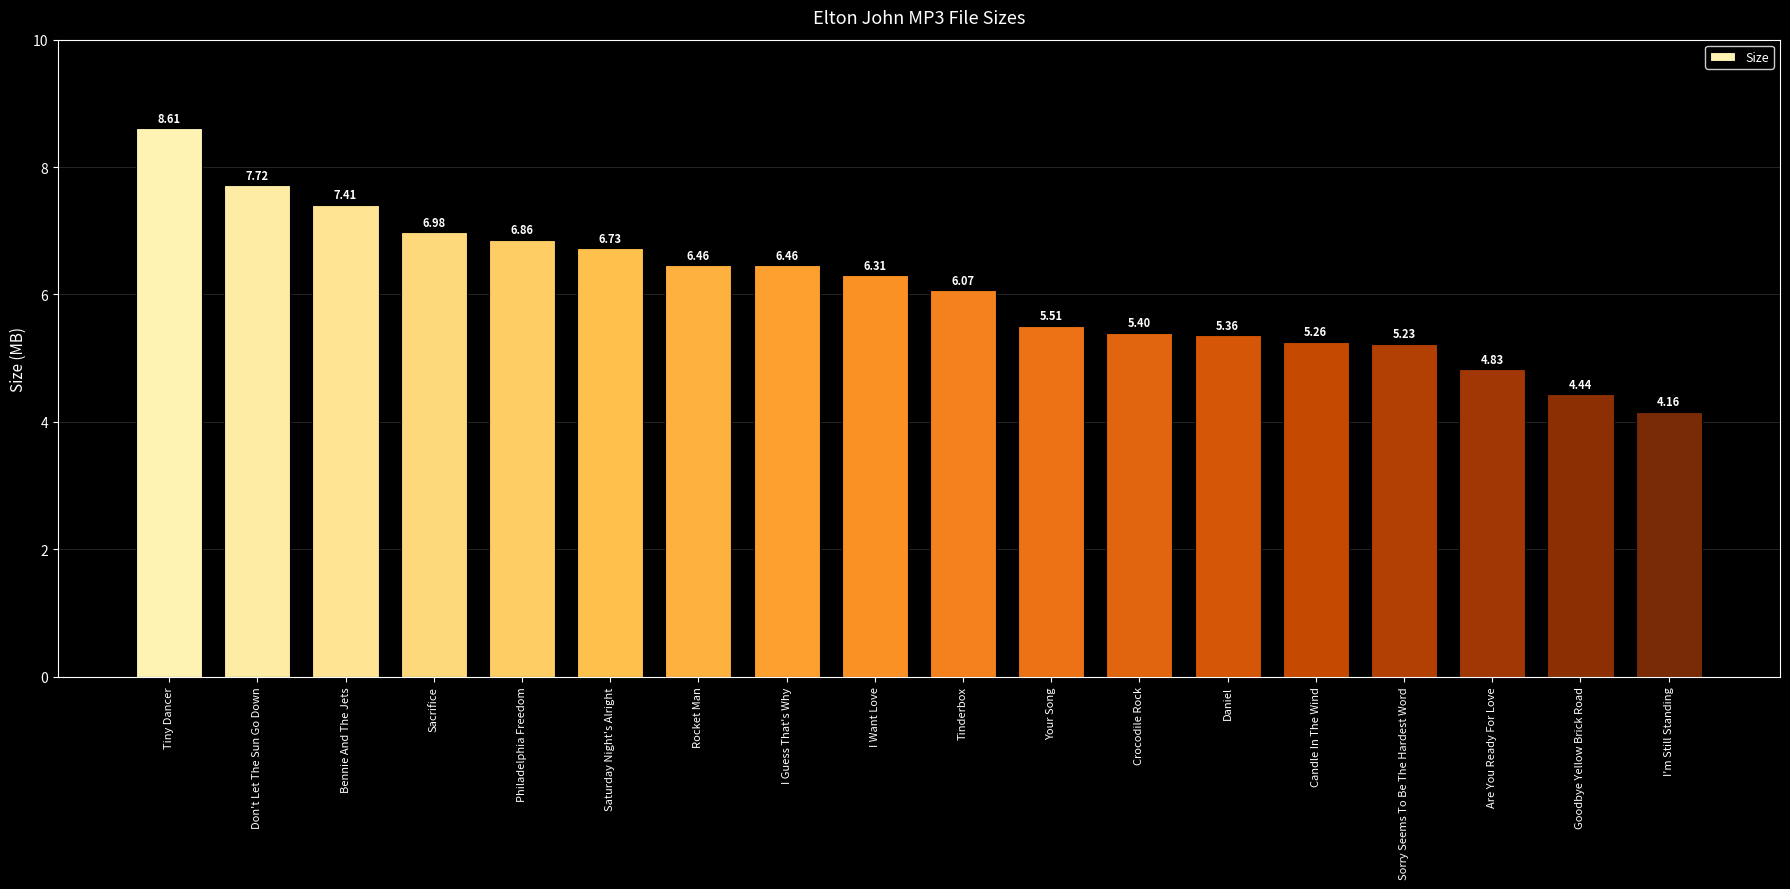

The chart shows a value of 2.1 at Daniel. True or false?

False